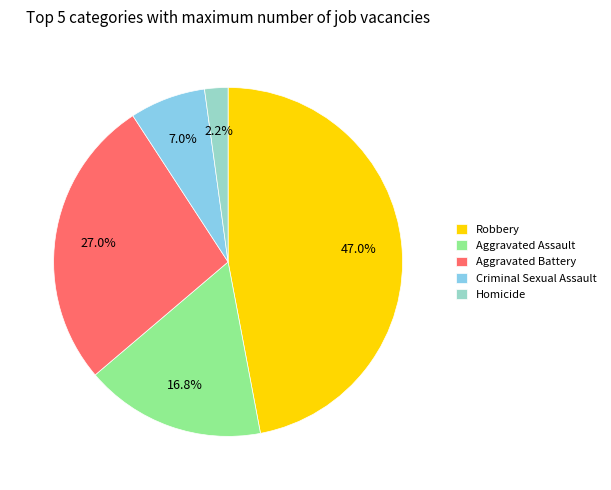

To the nearest percent, what is the difference between the largest and smallest slice percentages?

45%